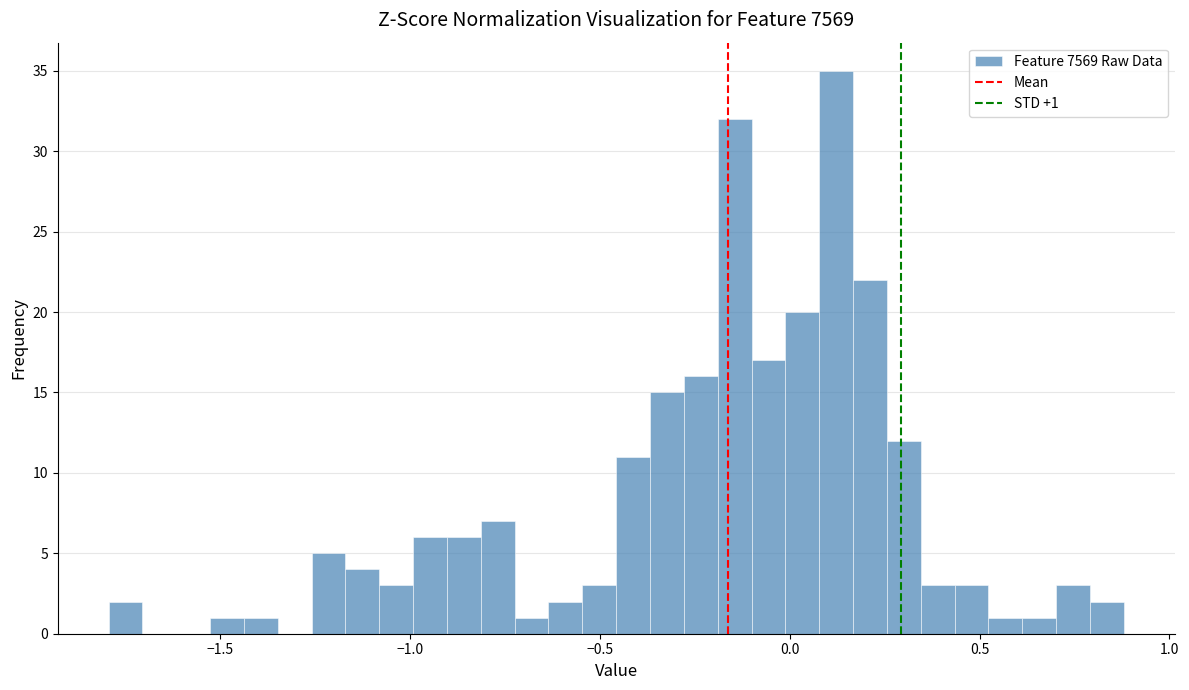

Read against the x-axis, roughly where is the centre of the tallest bar?

0.10